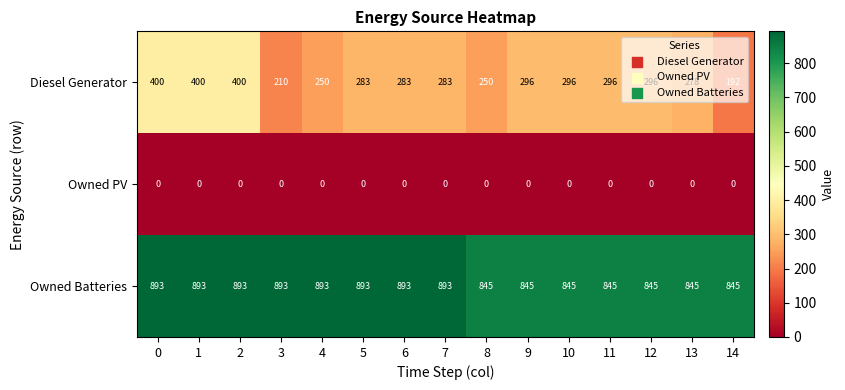

What is the difference between the second highest and minimum values in the Owned Batteries series?

48